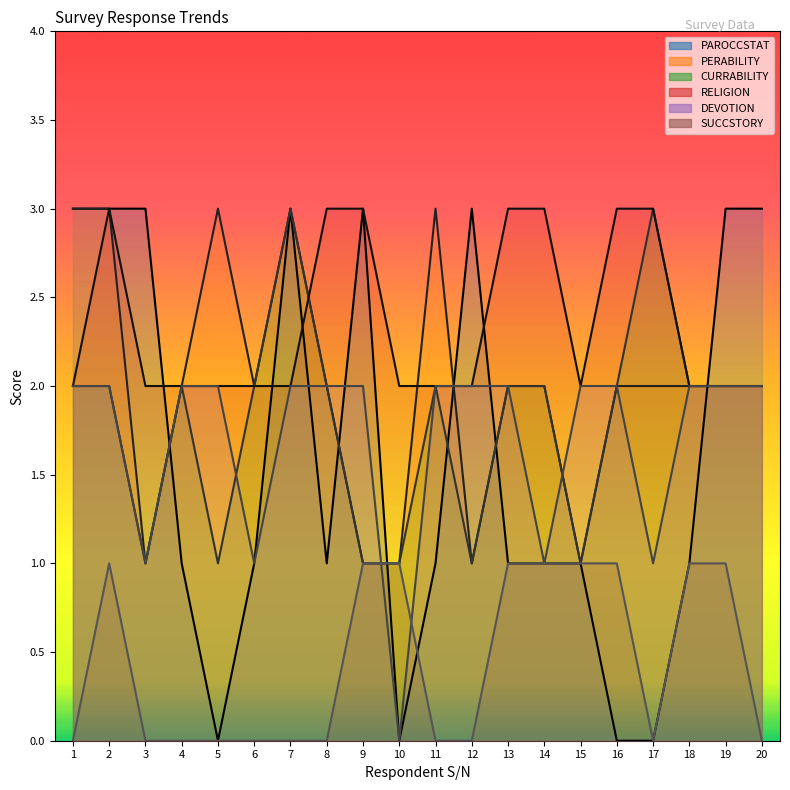

Is it true that RELIGION equals 2 at 12?

True